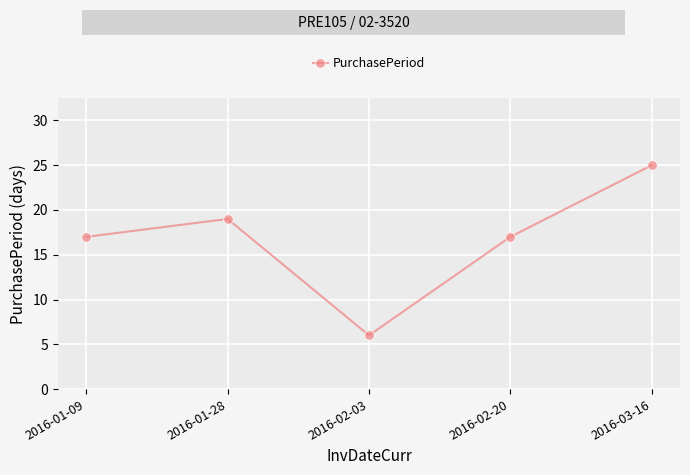

Which has a higher value, 2016-02-20 or 2016-02-03?

2016-02-20